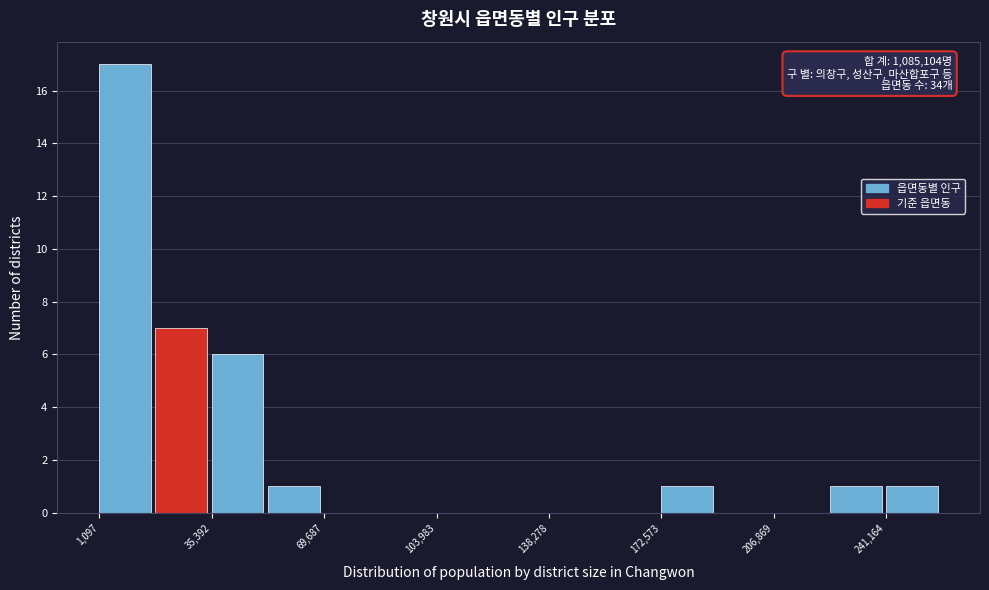

Around what value on the x-axis is the tallest bar? Give the approximate position of its centre, as read against the axis.

10000